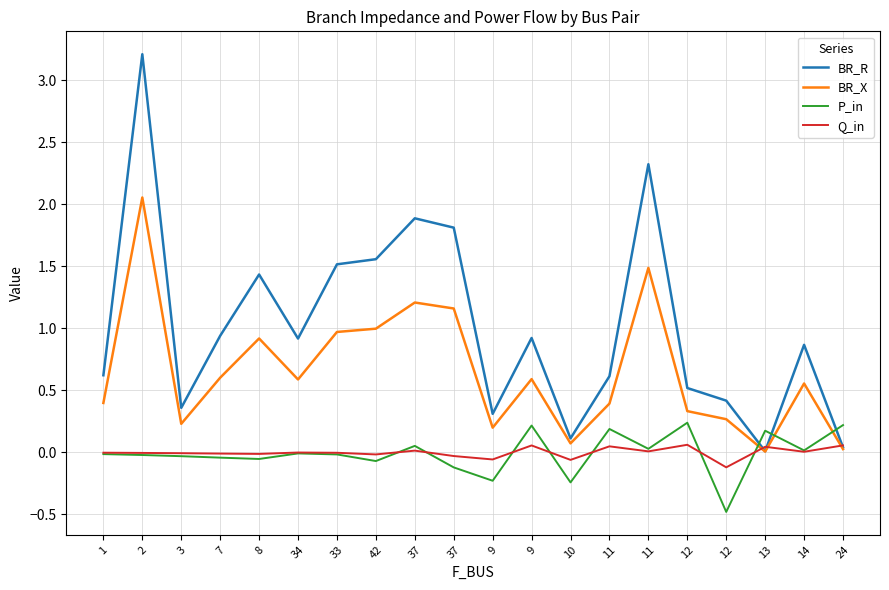

In Q_in, how many points are lower than both neighbors (excluding endpoints)?

7